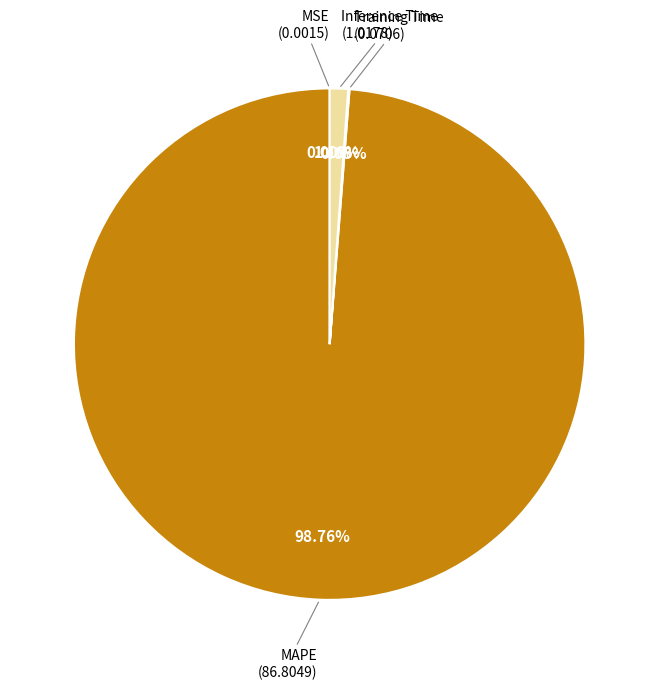

What is the smallest slice in the pie chart?

MSE